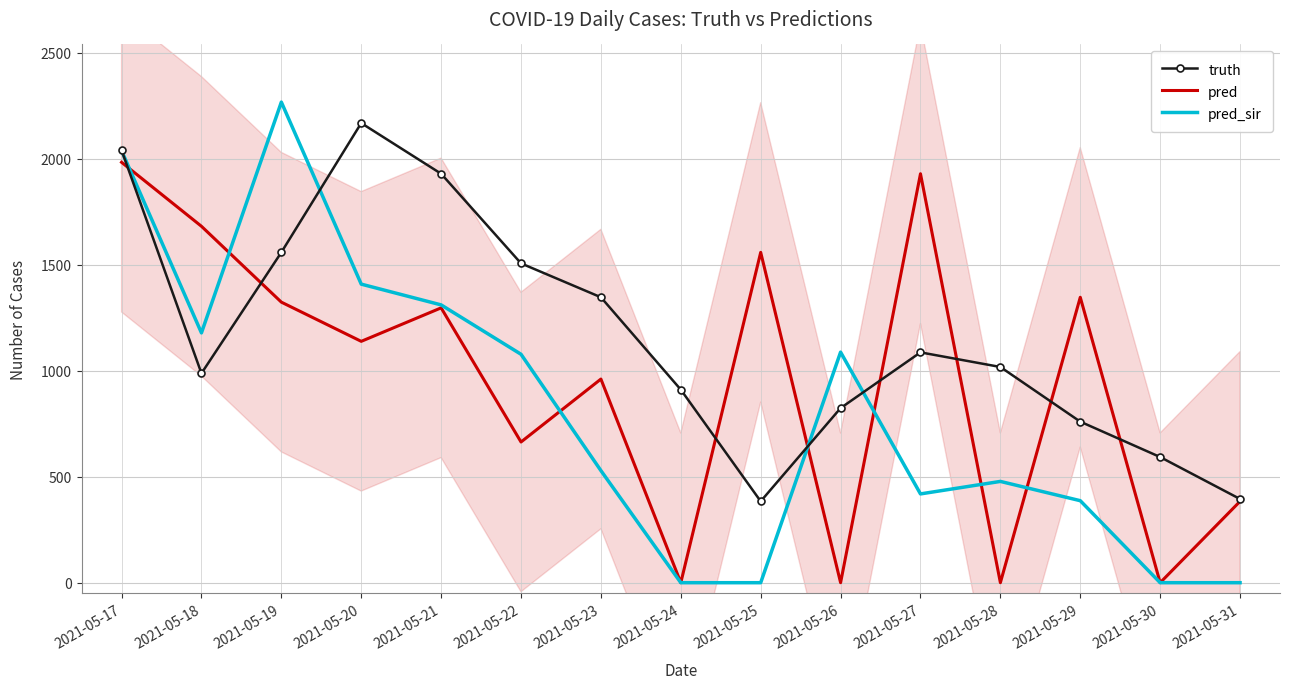

What is the value of the pred_sir point at the 11th from the left?

419.0